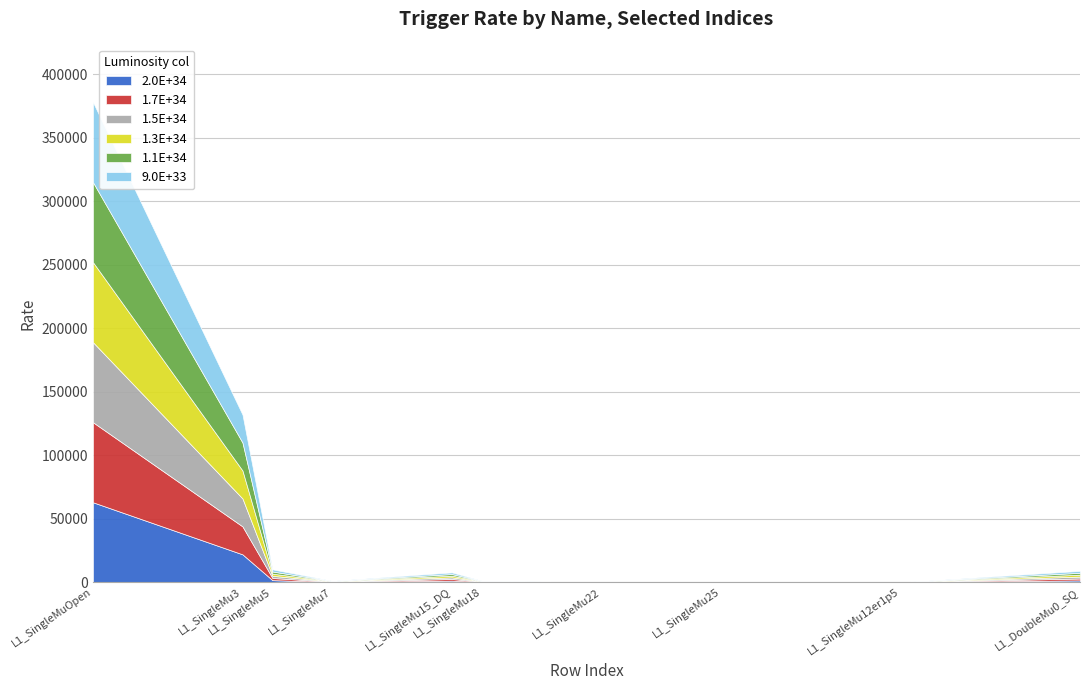

At how many categories does at least one series exceed 28565?

1